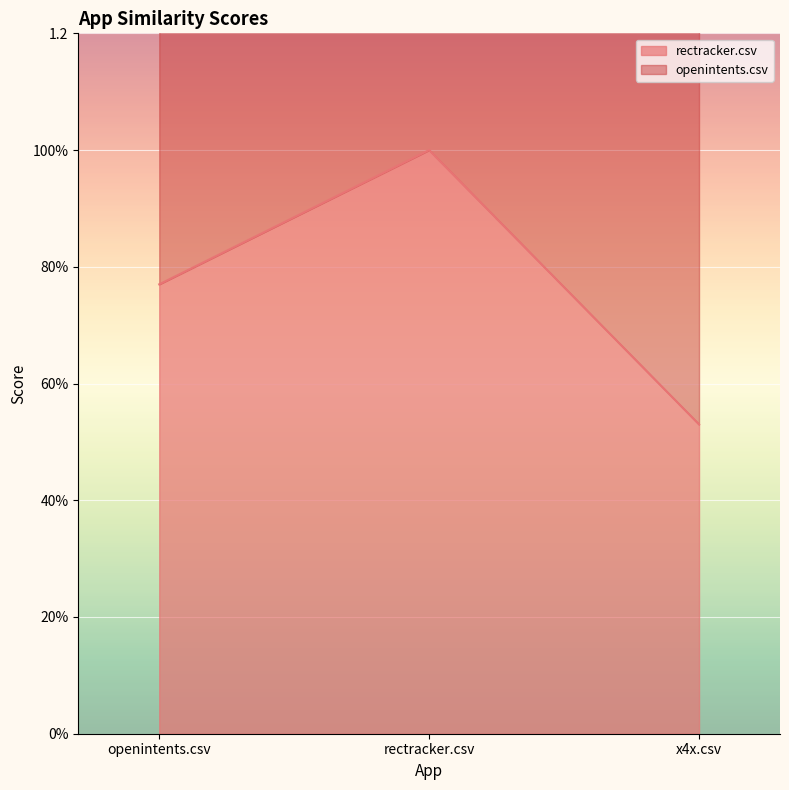

What is the label of the 1st point from the left?

openintents.csv